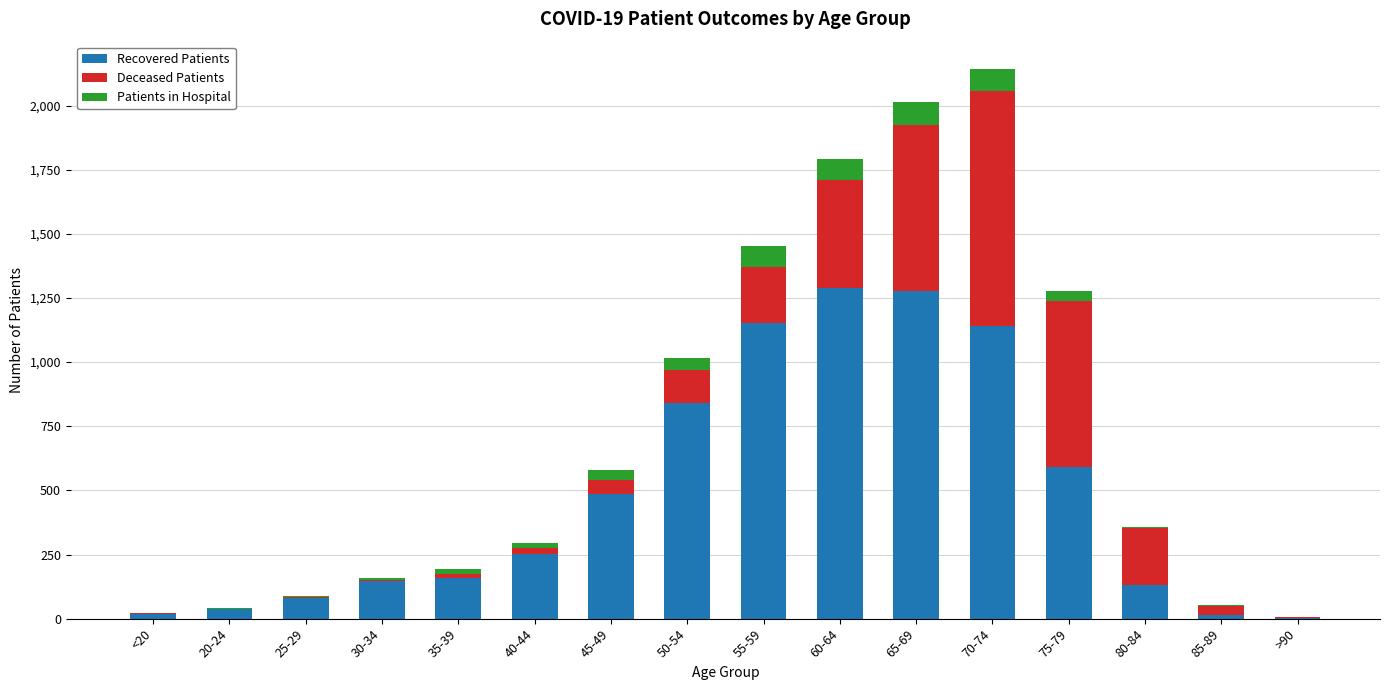

What is the highest value of the Recovered Patients series?

1287